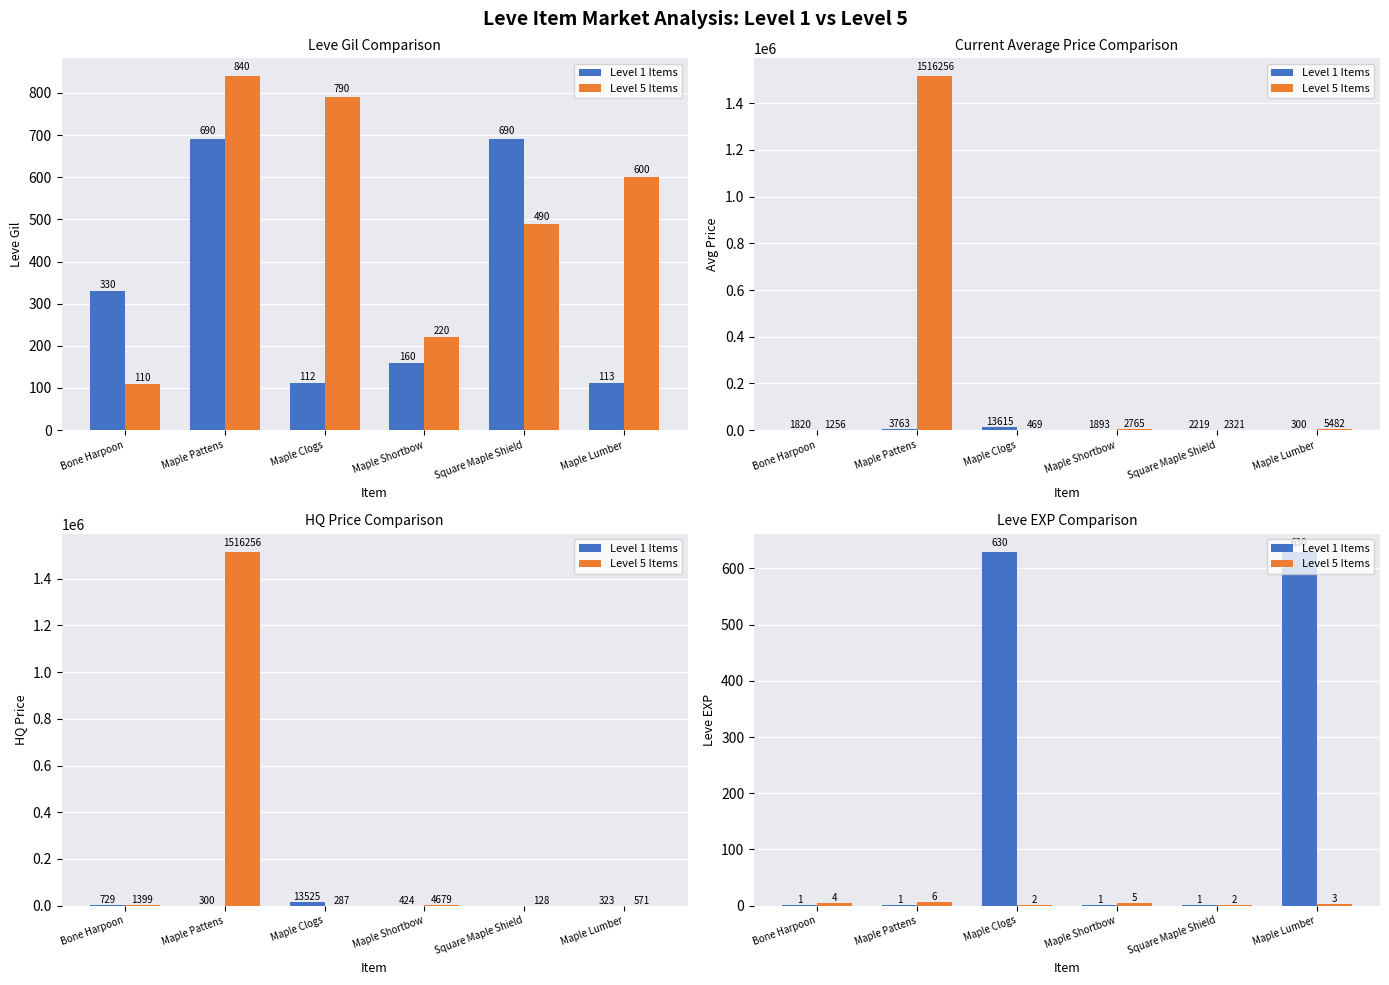

What is the difference between the maximum and minimum values in the Level 1 Items series?

629